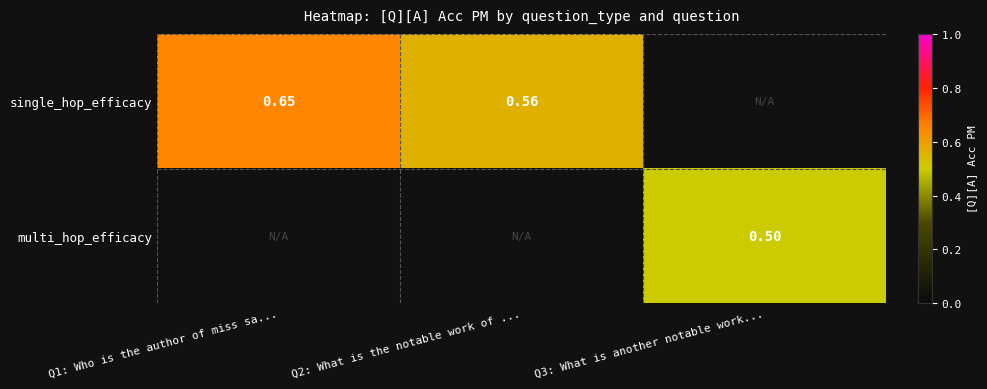

How many values in single_hop_efficacy are above zero?

2